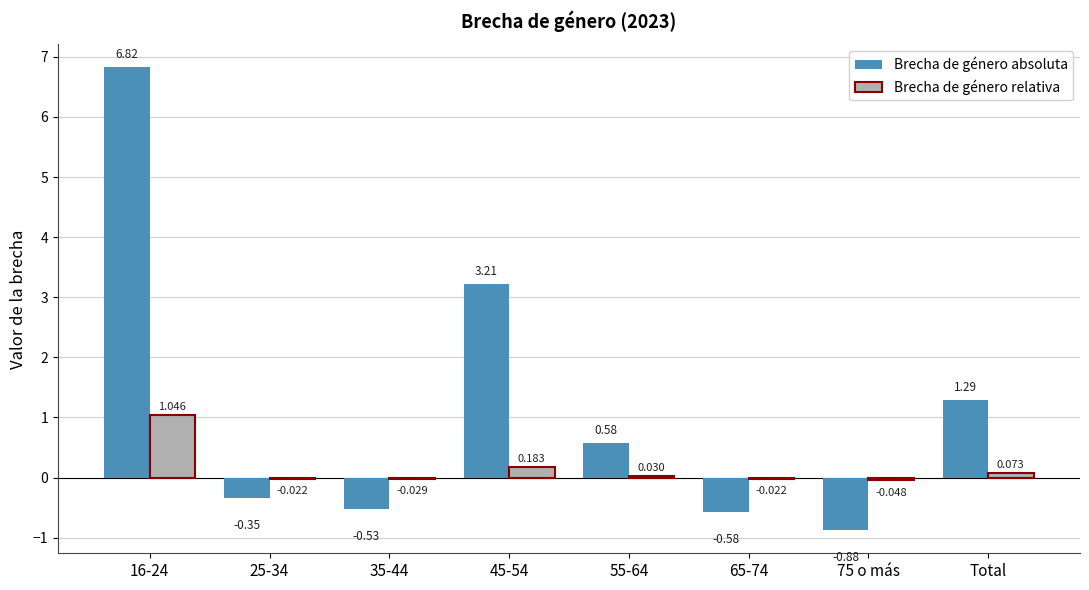

Is the value of Brecha de género absoluta at 65-74 greater than the value of Brecha de género relativa at 75 o más?

No